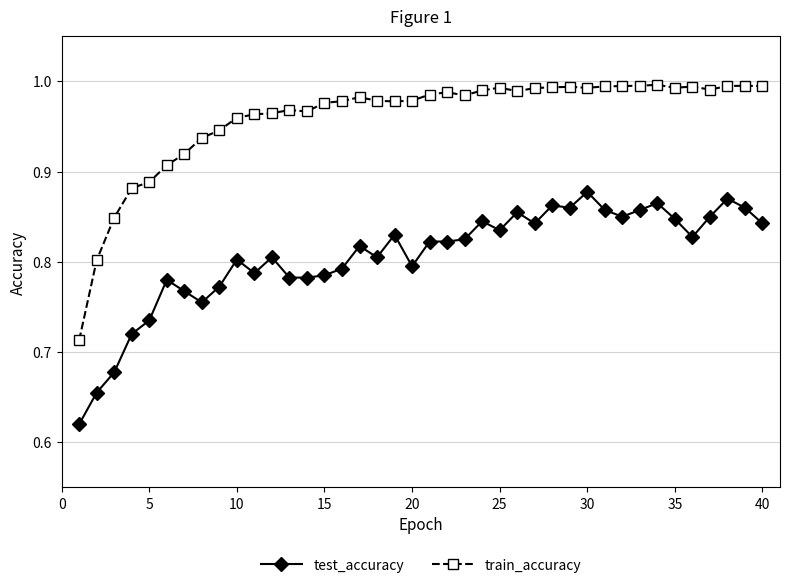

What is the sum of all test_accuracy values?

32.2